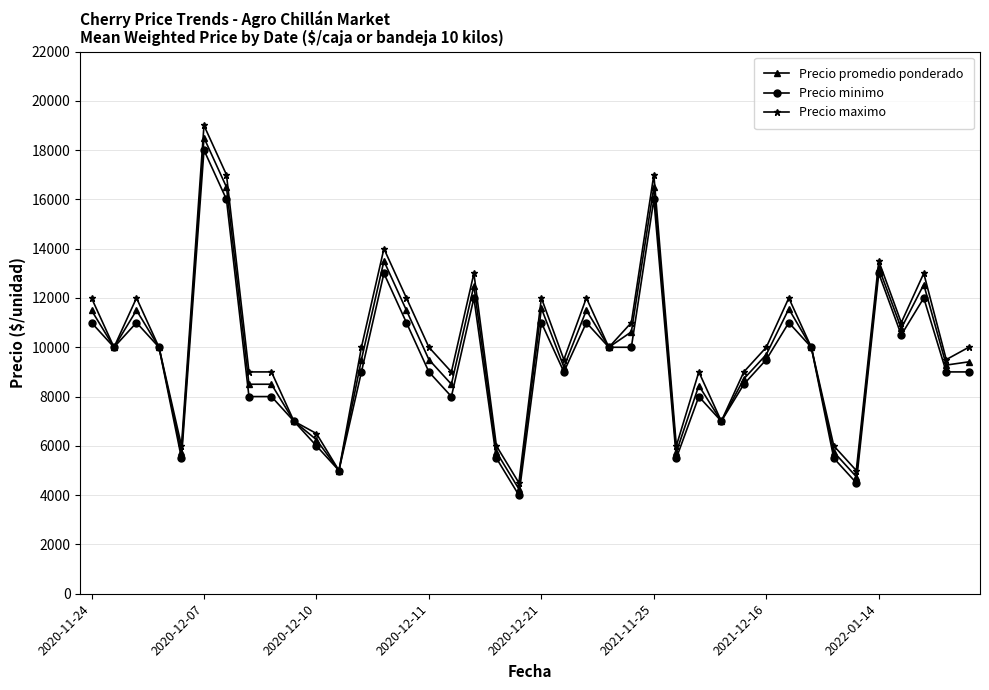

Which series has the largest range (max minus min)?

Precio maximo